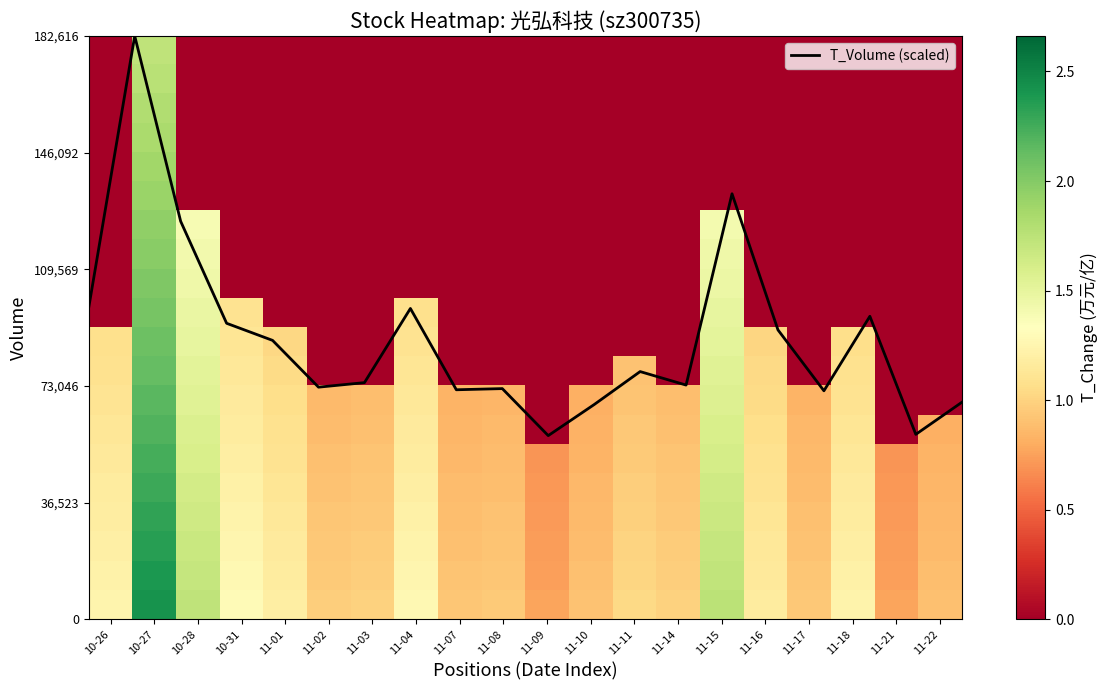

What is the lowest value of the T_Volume (scaled) series?

57485.0